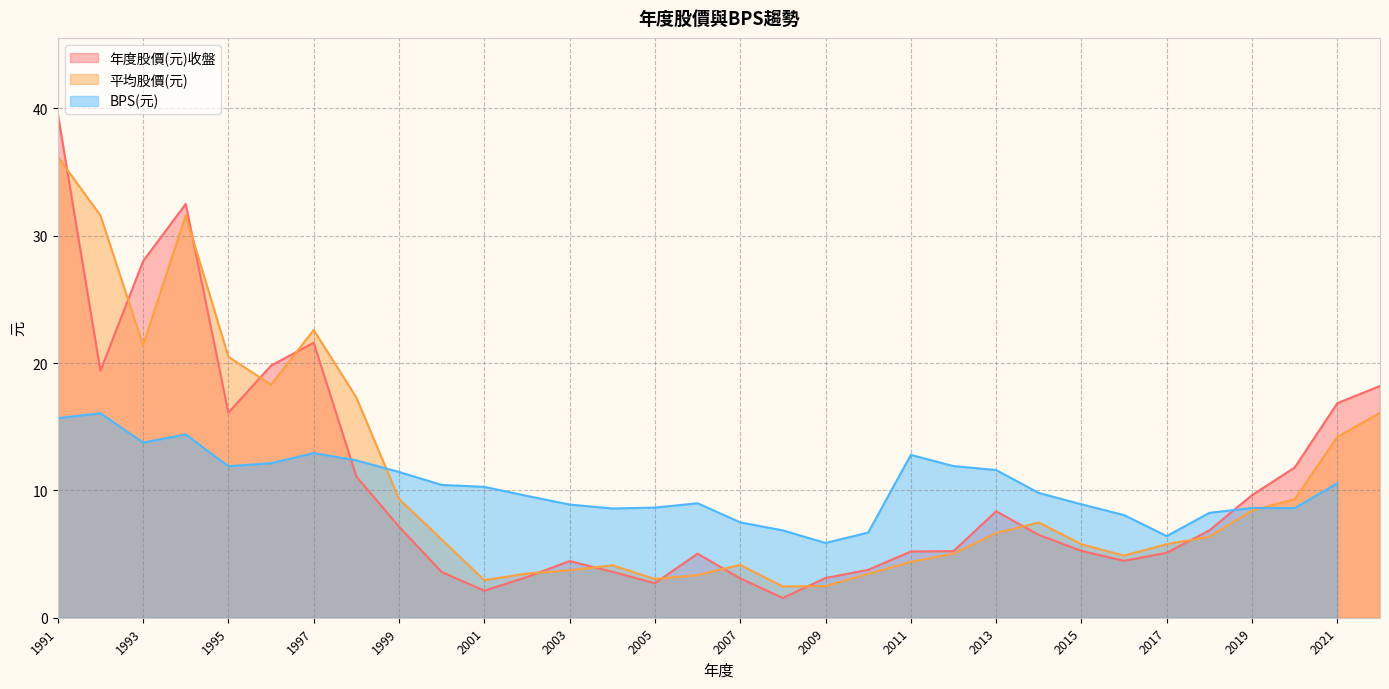

At how many categories does at least one series exceed 33?

1